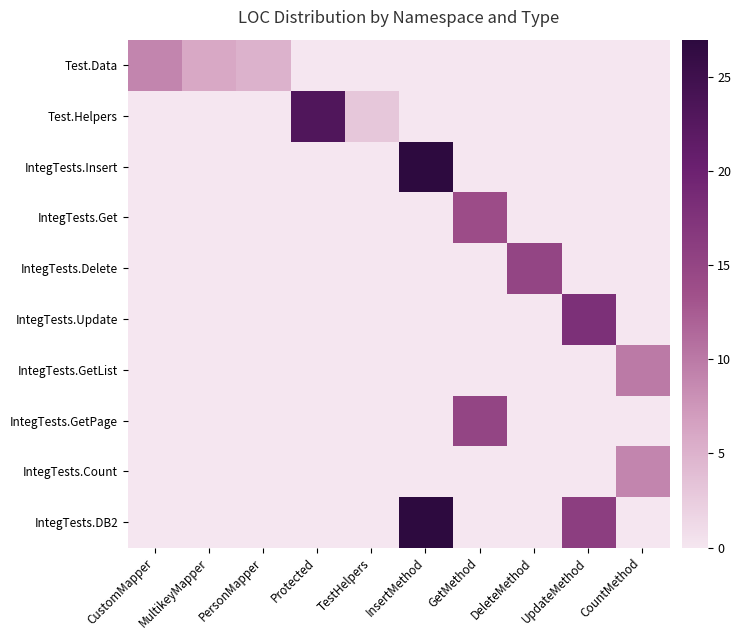

Reading left to right, list all the values displayed in this chart.

Test.Data: CustomMapper=9	MultikeyMapper=6	PersonMapper=5	Protected=0	TestHelpers=0	InsertMethod=0	GetMethod=0	DeleteMethod=0	UpdateMethod=0	CountMethod=0
Test.Helpers: CustomMapper=0	MultikeyMapper=0	PersonMapper=0	Protected=23	TestHelpers=3	InsertMethod=0	GetMethod=0	DeleteMethod=0	UpdateMethod=0	CountMethod=0
IntegTests.Insert: CustomMapper=0	MultikeyMapper=0	PersonMapper=0	Protected=0	TestHelpers=0	InsertMethod=27	GetMethod=0	DeleteMethod=0	UpdateMethod=0	CountMethod=0
IntegTests.Get: CustomMapper=0	MultikeyMapper=0	PersonMapper=0	Protected=0	TestHelpers=0	InsertMethod=0	GetMethod=14	DeleteMethod=0	UpdateMethod=0	CountMethod=0
IntegTests.Delete: CustomMapper=0	MultikeyMapper=0	PersonMapper=0	Protected=0	TestHelpers=0	InsertMethod=0	GetMethod=0	DeleteMethod=15	UpdateMethod=0	CountMethod=0
IntegTests.Update: CustomMapper=0	MultikeyMapper=0	PersonMapper=0	Protected=0	TestHelpers=0	InsertMethod=0	GetMethod=0	DeleteMethod=0	UpdateMethod=18	CountMethod=0
IntegTests.GetList: CustomMapper=0	MultikeyMapper=0	PersonMapper=0	Protected=0	TestHelpers=0	InsertMethod=0	GetMethod=0	DeleteMethod=0	UpdateMethod=0	CountMethod=10
IntegTests.GetPage: CustomMapper=0	MultikeyMapper=0	PersonMapper=0	Protected=0	TestHelpers=0	InsertMethod=0	GetMethod=15	DeleteMethod=0	UpdateMethod=0	CountMethod=0
IntegTests.Count: CustomMapper=0	MultikeyMapper=0	PersonMapper=0	Protected=0	TestHelpers=0	InsertMethod=0	GetMethod=0	DeleteMethod=0	UpdateMethod=0	CountMethod=9
IntegTests.DB2: CustomMapper=0	MultikeyMapper=0	PersonMapper=0	Protected=0	TestHelpers=0	InsertMethod=27	GetMethod=0	DeleteMethod=0	UpdateMethod=16	CountMethod=0